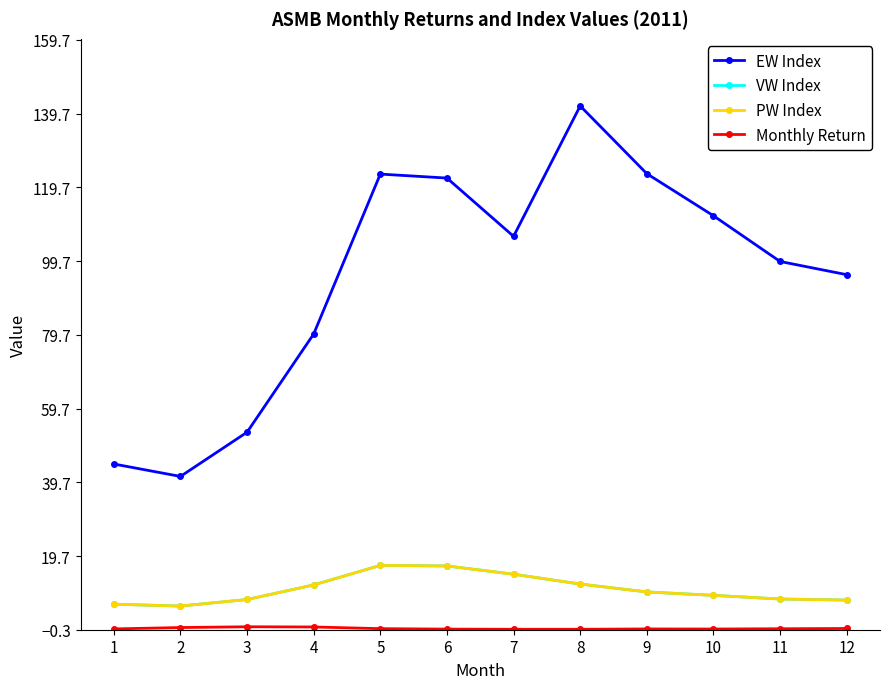

What is the difference between the highest and lowest values at 9?

123.5